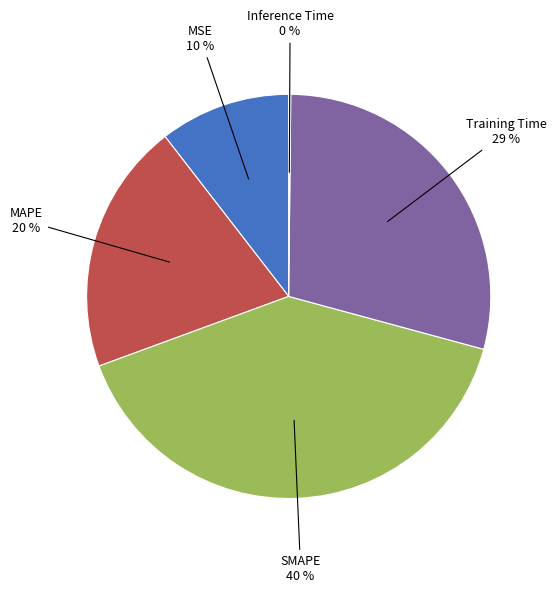

Which has a higher value, MSE or Training Time?

Training Time